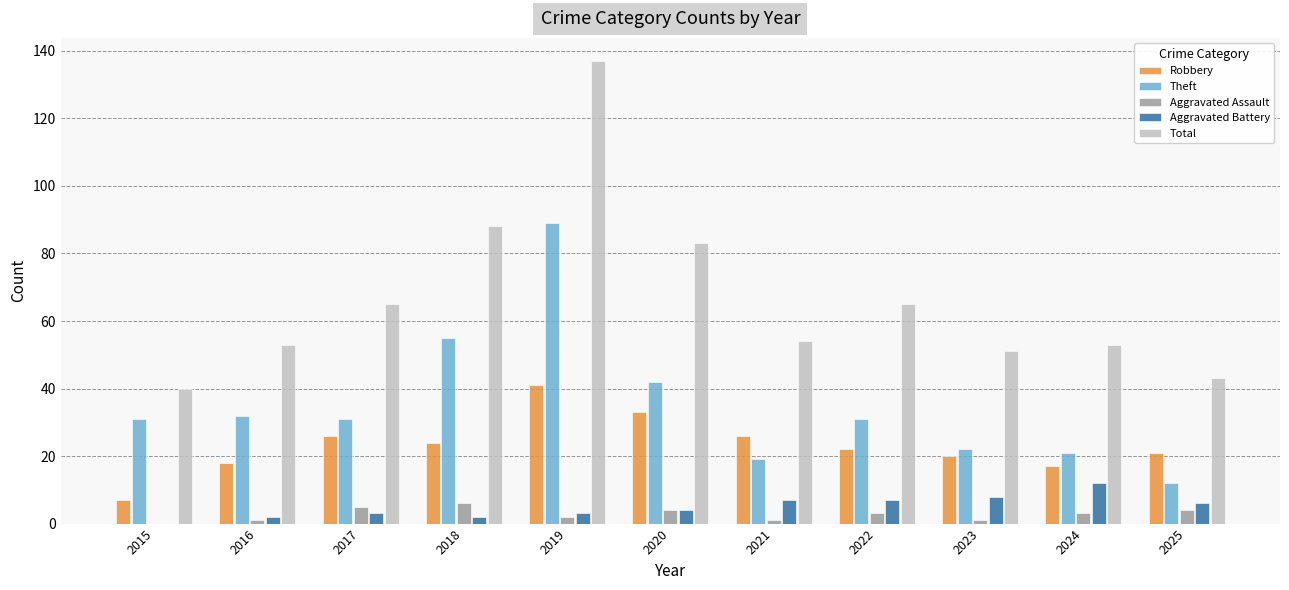

Reading right to left, extract all data points from this chart.

Robbery: 21	17	20	22	26	33	41	24	26	18	7
Theft: 12	21	22	31	19	42	89	55	31	32	31
Aggravated Assault: 4	3	1	3	1	4	2	6	5	1	0
Aggravated Battery: 6	12	8	7	7	4	3	2	3	2	0
Total: 43	53	51	65	54	83	137	88	65	53	40